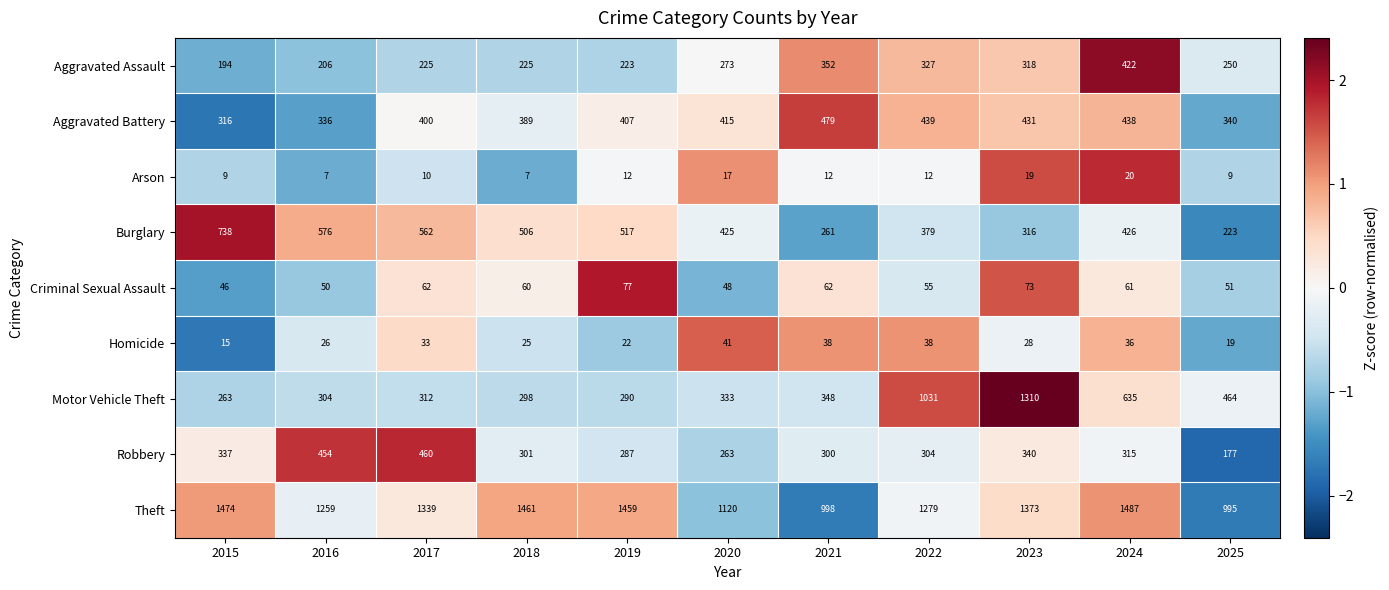

Which series changed the most between 2020 and 2021?

Burglary